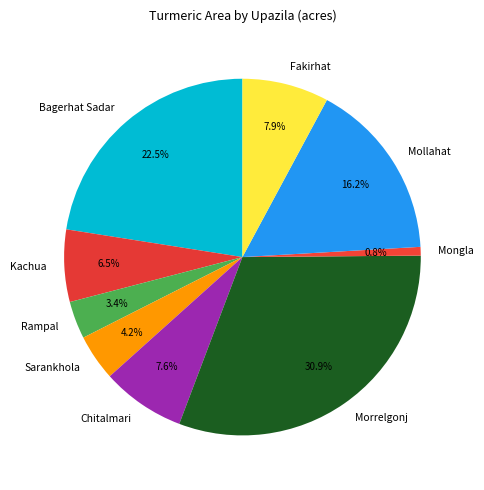

To the nearest percent, what is the average slice percentage?

11%